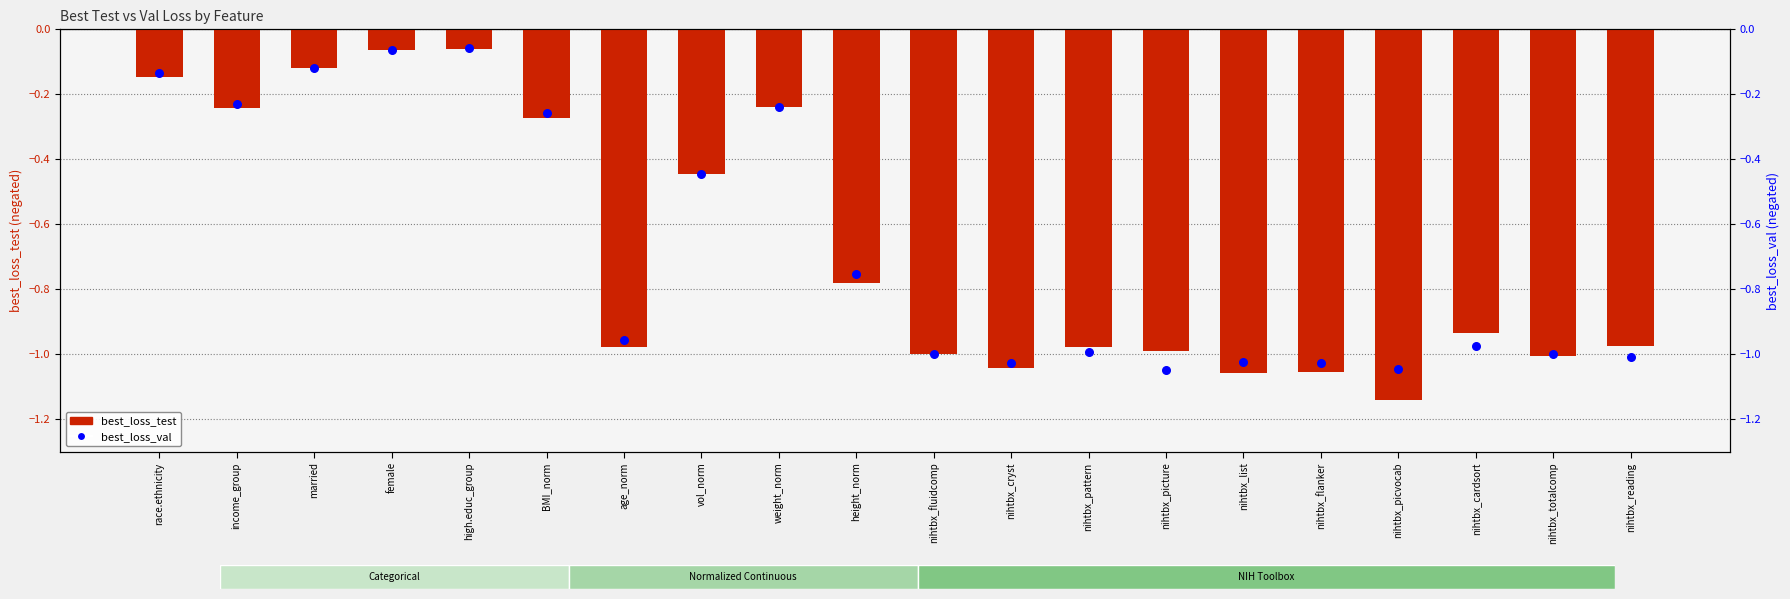

Which series contains the lowest Y value?

best_loss_test